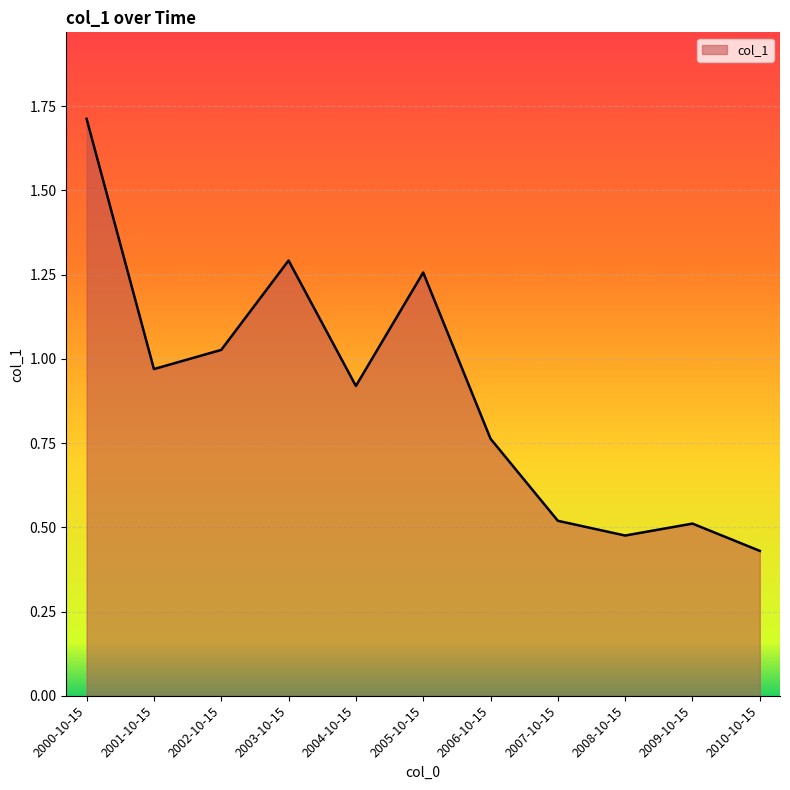

Which label corresponds to the smallest value in the chart?

2010-10-15